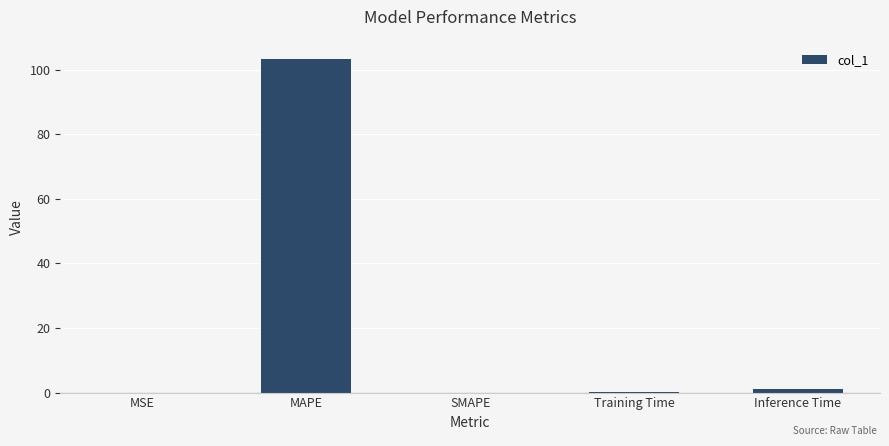

True or false: the data shows 172.0 at MAPE.

False